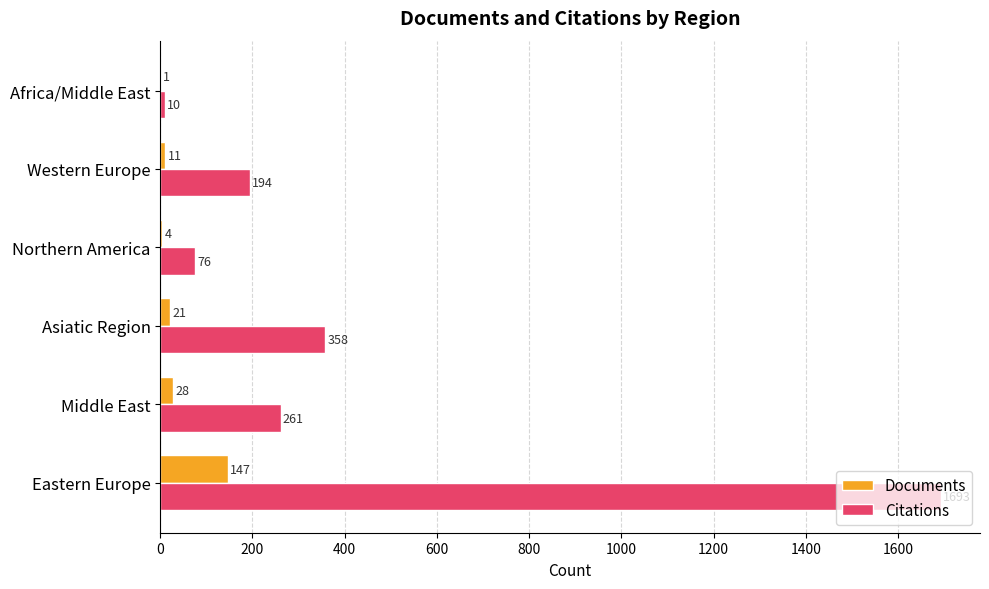

Which series has the largest range (max minus min)?

Citations